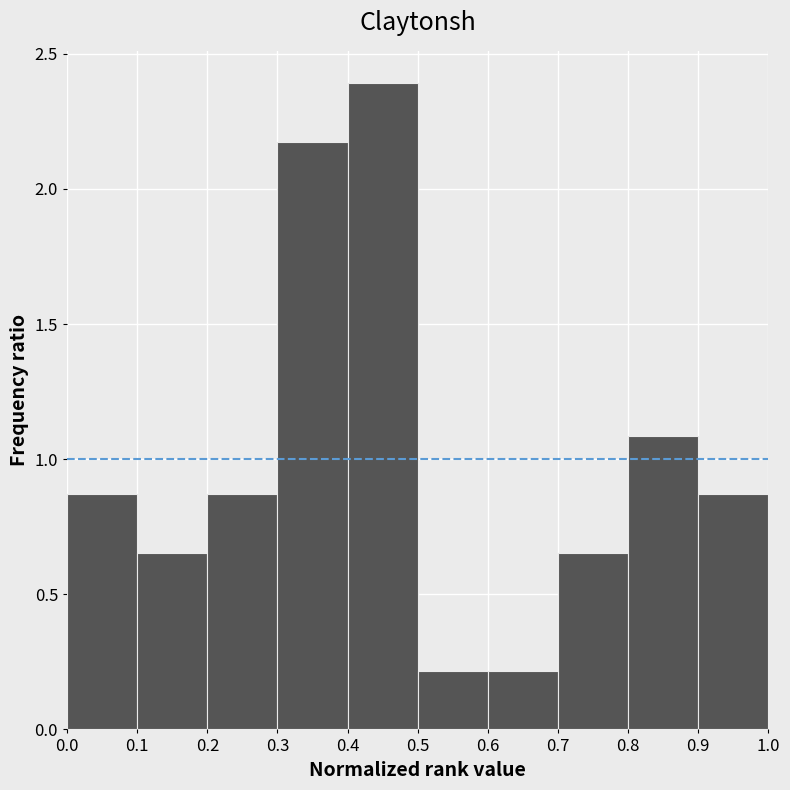

Reading left to right, transcribe this chart: for each bar, give the range it covers on the x-axis and its height. The values are not printed on the chart, so give them approximately, as read against the axis.

0.0 to 0.1: 0.85
0.1 to 0.2: 0.65
0.2 to 0.3: 0.85
0.3 to 0.4: 2.15
0.4 to 0.5: 2.40
0.5 to 0.6: 0.20
0.6 to 0.7: 0.20
0.7 to 0.8: 0.65
0.8 to 0.9: 1.10
0.9 to 1.0: 0.85